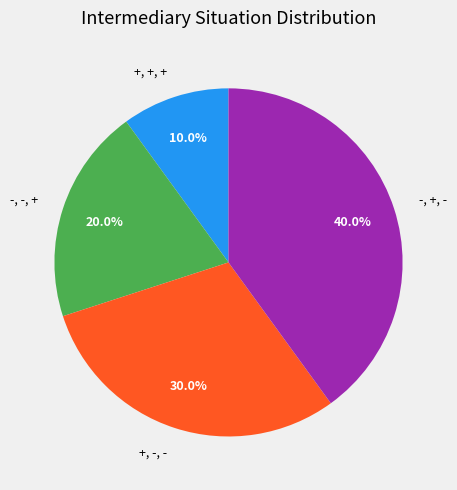

To the nearest percent, what is the average slice percentage?

25%